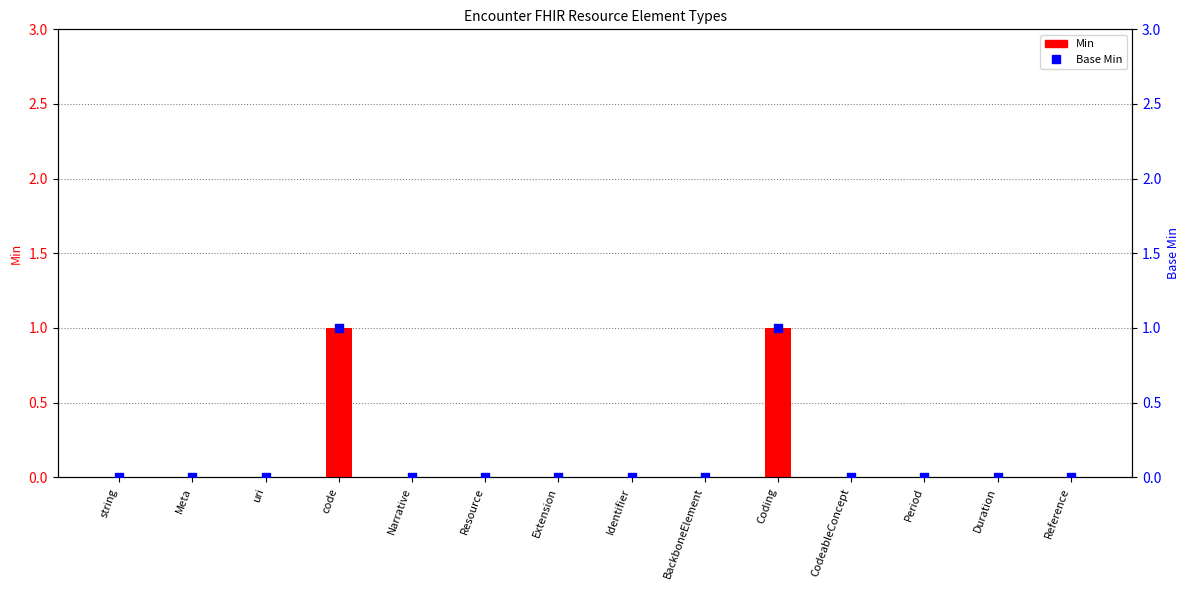

Which series has the largest total across all categories?

Min